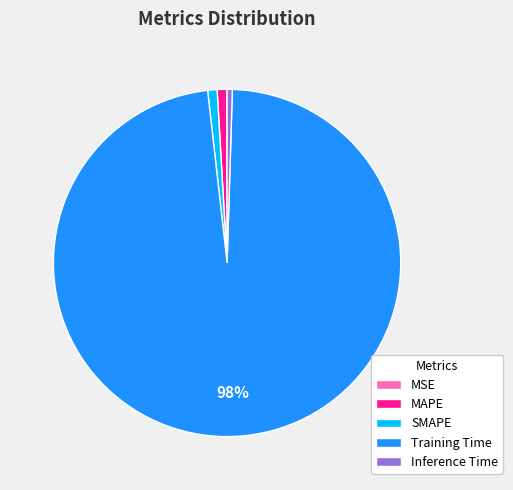

Which slice is the largest?

Training Time